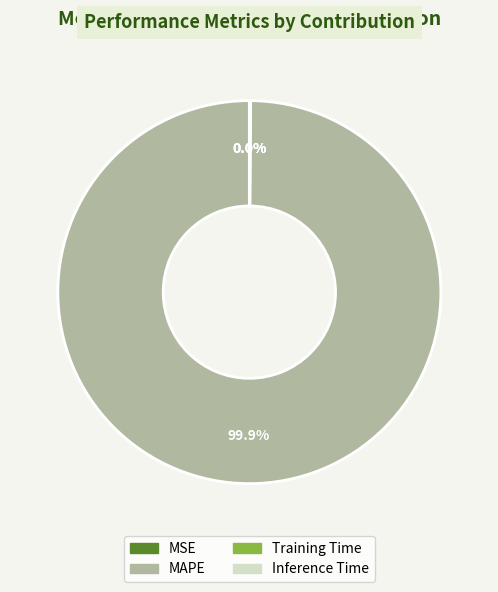

What is the largest slice in the pie chart?

MAPE